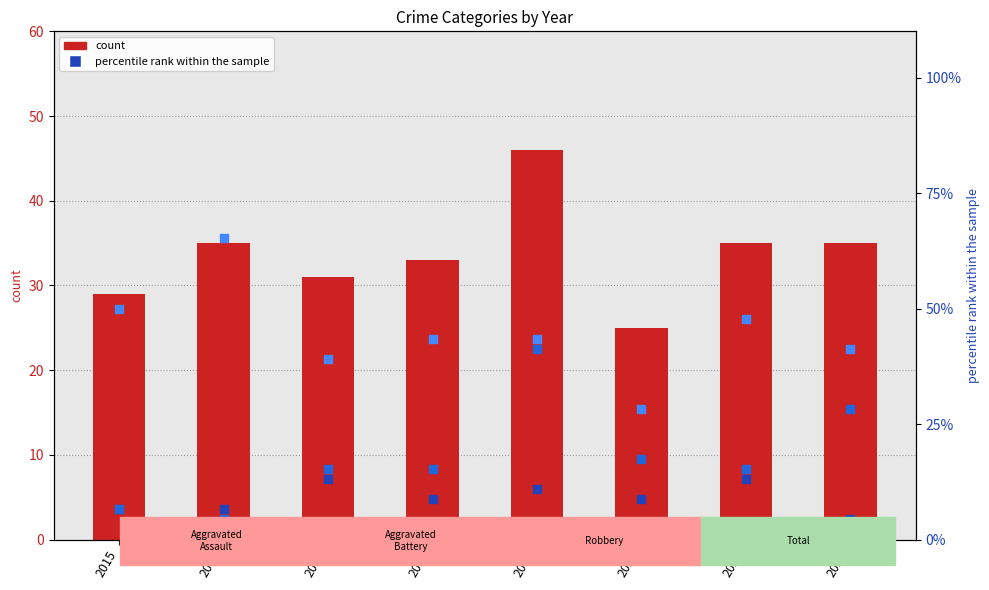

Which series has the largest Y range (max minus min)?

Robbery %